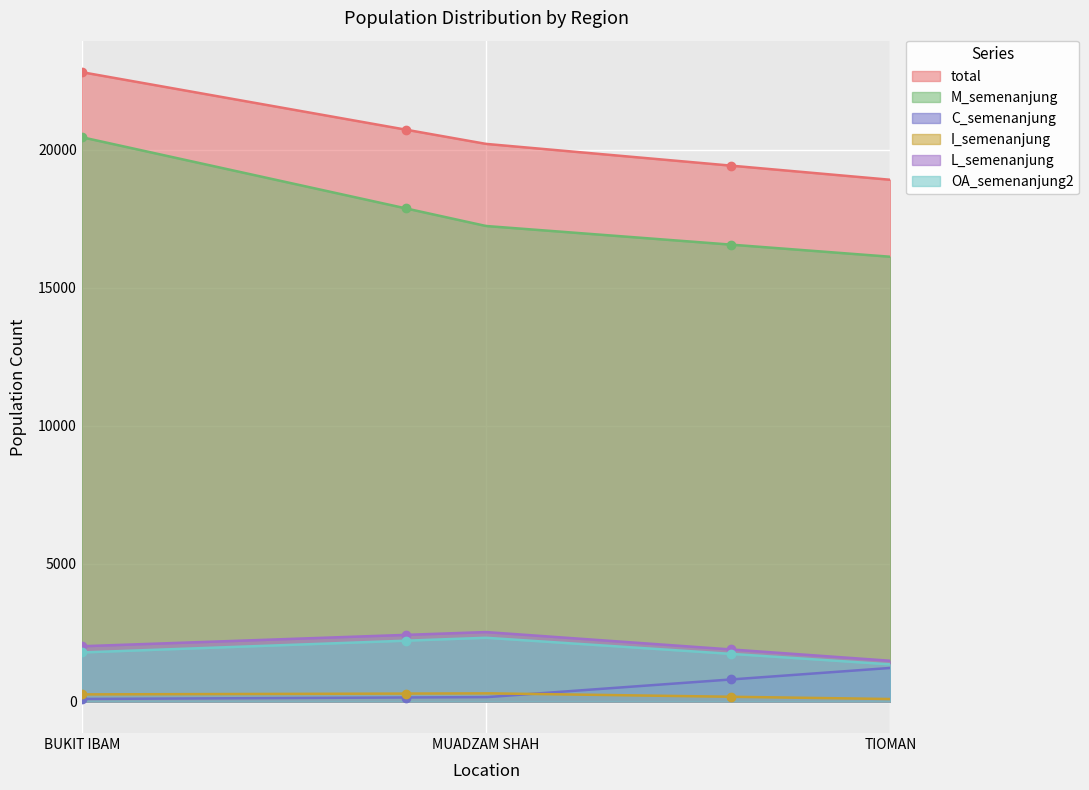

How many values in the M_semenanjung series are below 17241?

150